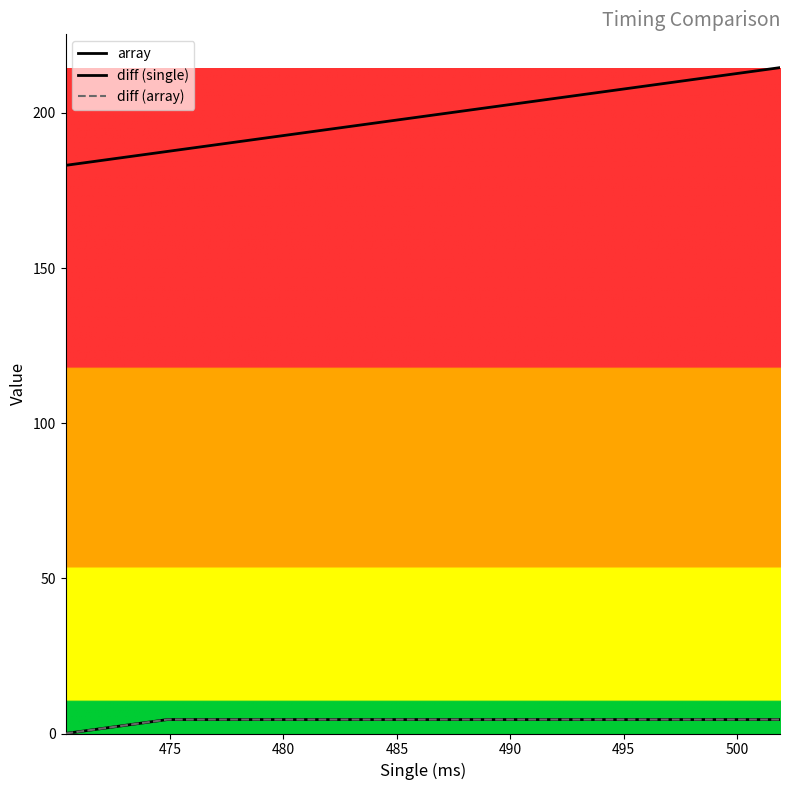

Does the chart display data point markers on the line(s)?

No